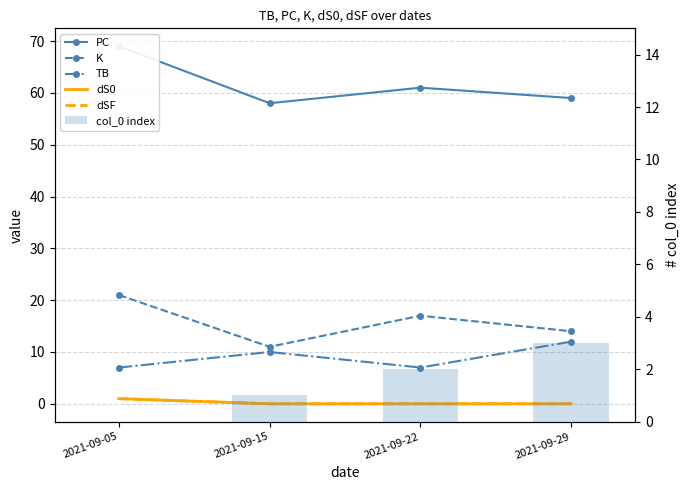

Reading left to right, extract all data points from this chart.

PC: 2021-09-05=69	2021-09-15=58	2021-09-22=61	2021-09-29=59
K: 2021-09-05=21	2021-09-15=11	2021-09-22=17	2021-09-29=14
TB: 2021-09-05=7	2021-09-15=10	2021-09-22=7	2021-09-29=12
dS0: 2021-09-05=1	2021-09-15=0	2021-09-22=0	2021-09-29=0
dSF: 2021-09-05=1	2021-09-15=0	2021-09-22=0	2021-09-29=0
col_0 index: 2021-09-05=0	2021-09-15=1	2021-09-22=2	2021-09-29=3